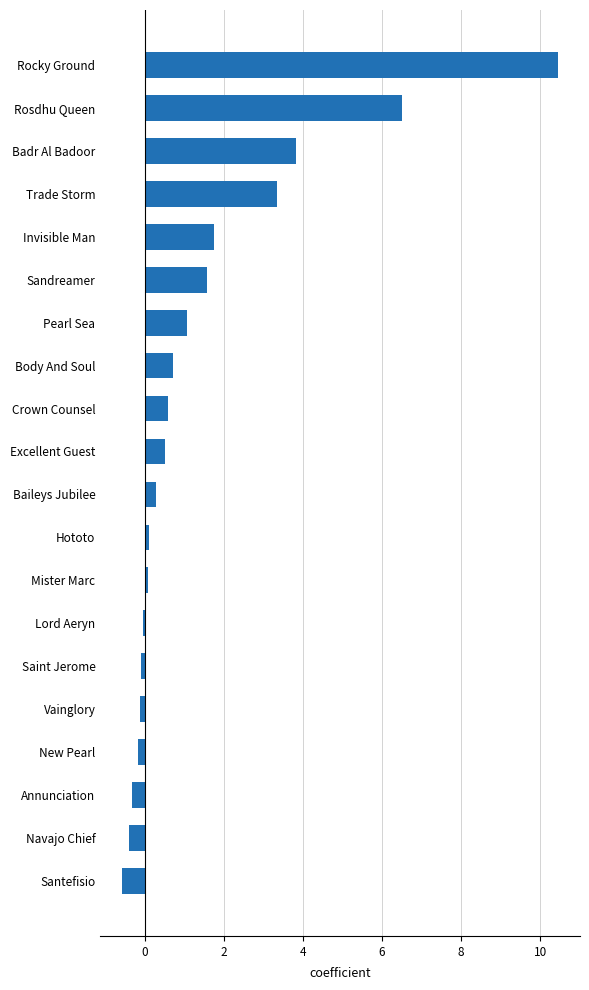

Where is the data nearest to the value 4?

Badr Al Badoor